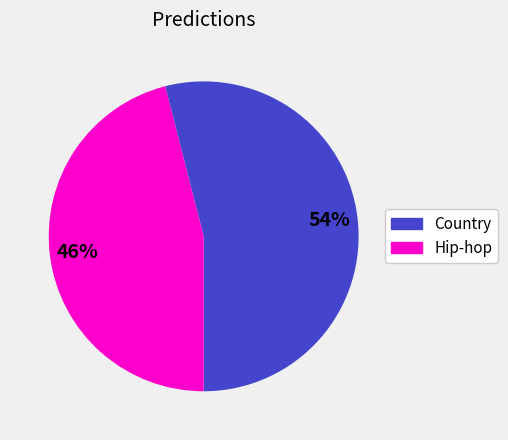

To the nearest percent, what is the combined percentage of Country and Hip-hop?

100%